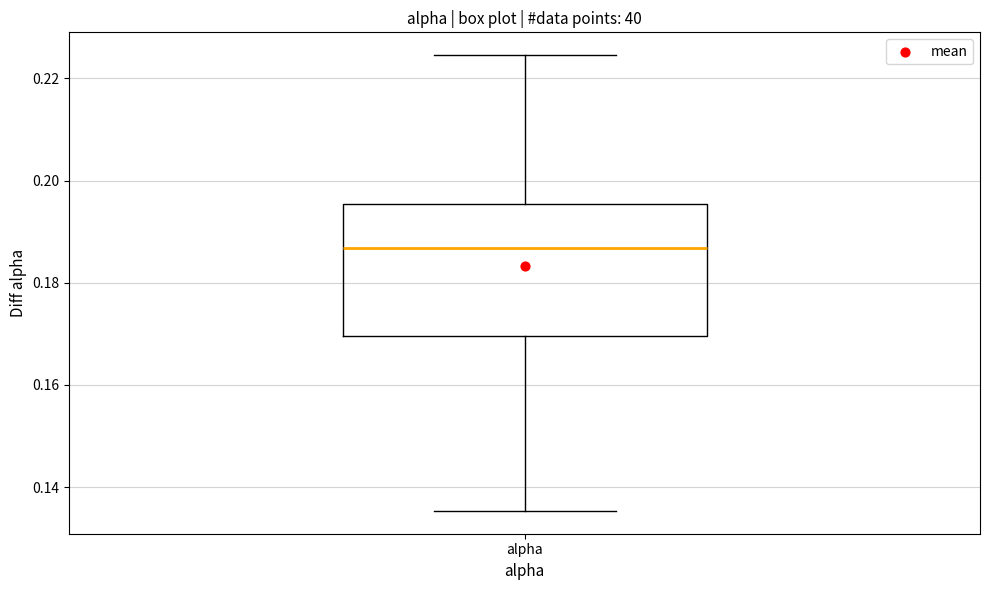

Read this box plot against the y-axis: the position of the median line, the range covered by the box, and the ends of both whiskers. The values are not printed on the chart, so give them approximately, as read against the axis.

median 0.186, box 0.170 to 0.196, whiskers 0.136 to 0.224